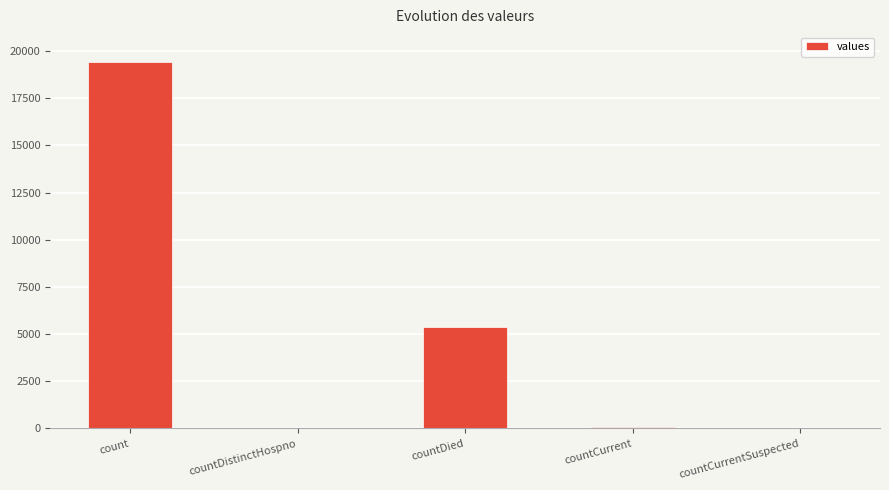

True or false: the data shows 5357 at countDied.

True